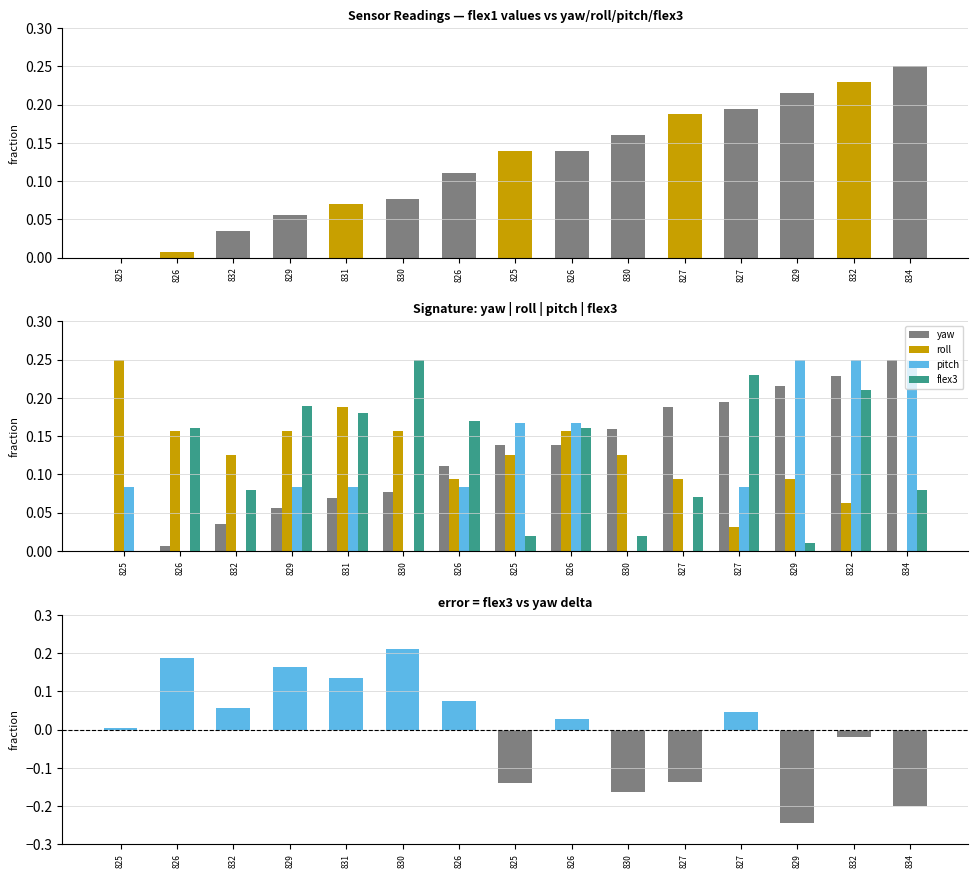

At which category is the sum across all series the highest?

832